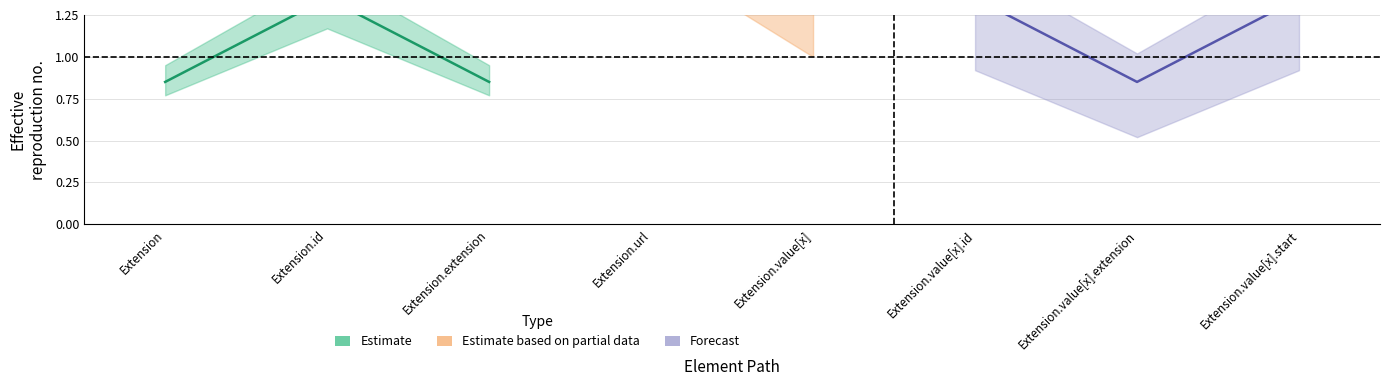

Rank the series by their maximum value, from lowest to highest.

Estimate, Estimate based on partial data, Forecast